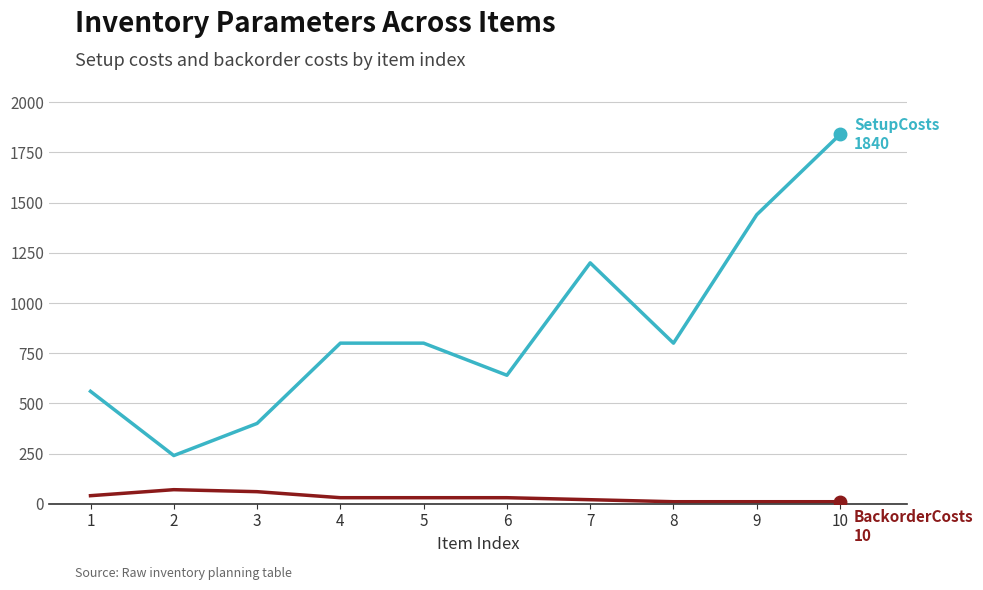

Does the chart have visible grid lines?

Yes